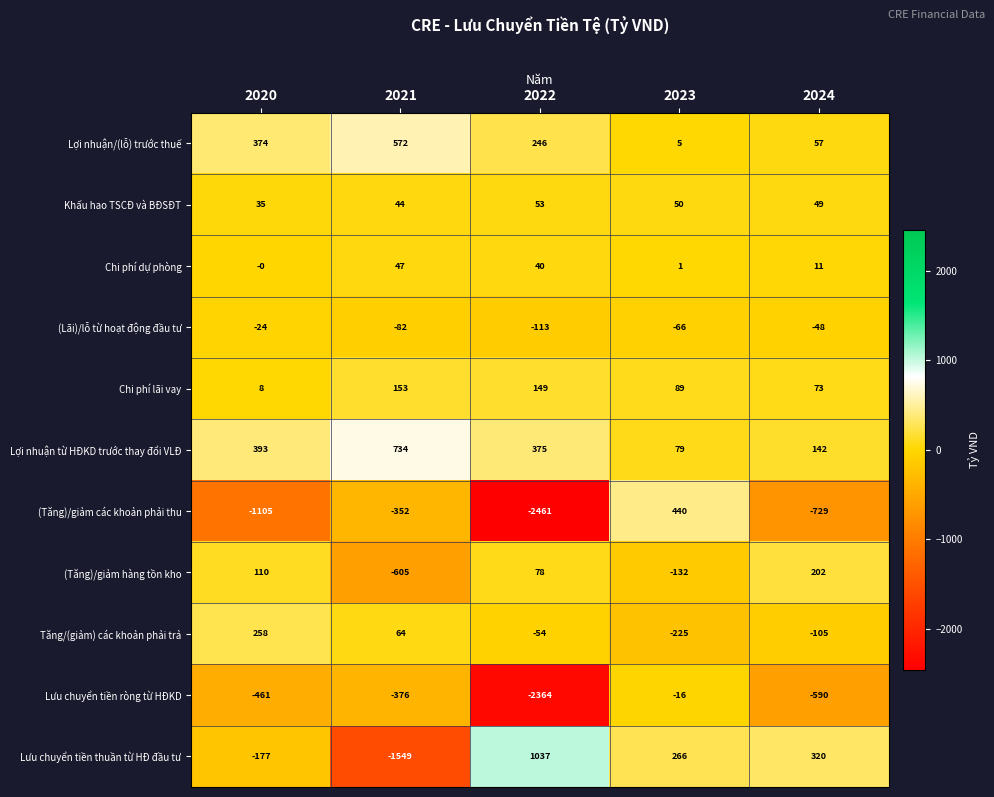

The value of Lợi nhuận từ HĐKD trước thay đổi VLĐ at 2021 is 734. True or false?

True